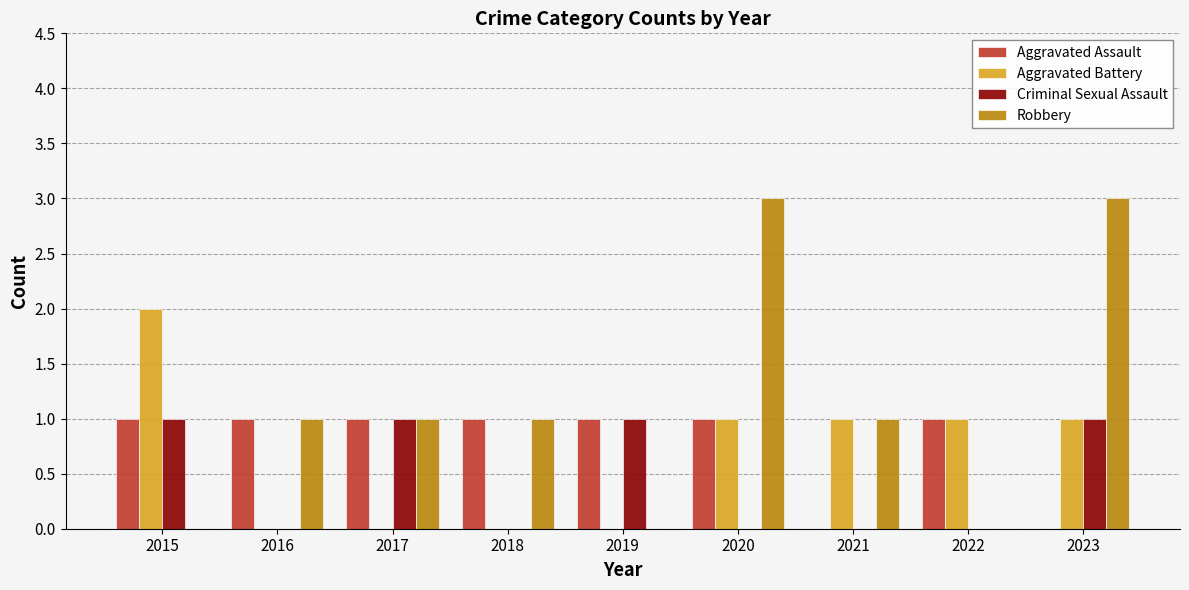

What is the average value of the Aggravated Battery series?

1